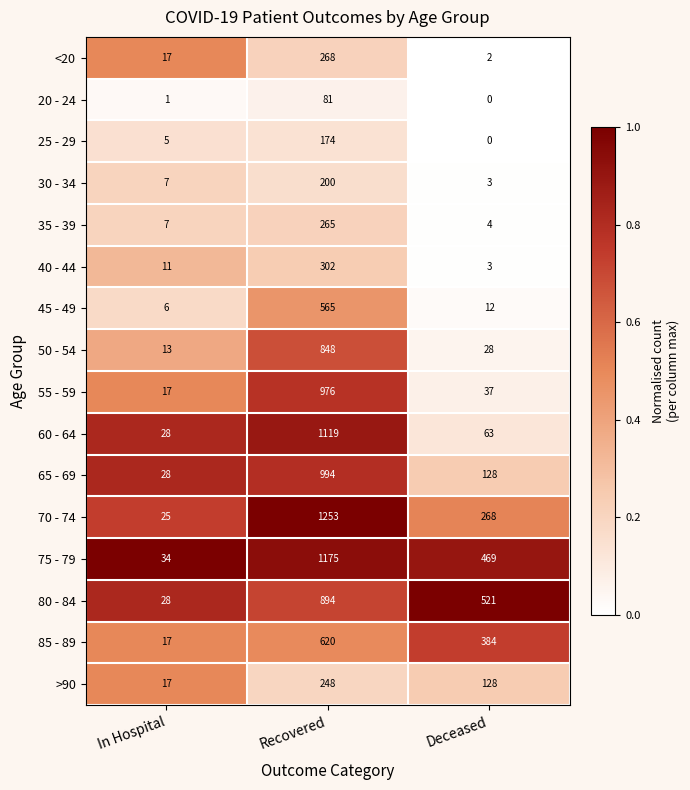

Where does the 55 - 59 series first go above 37?

Recovered